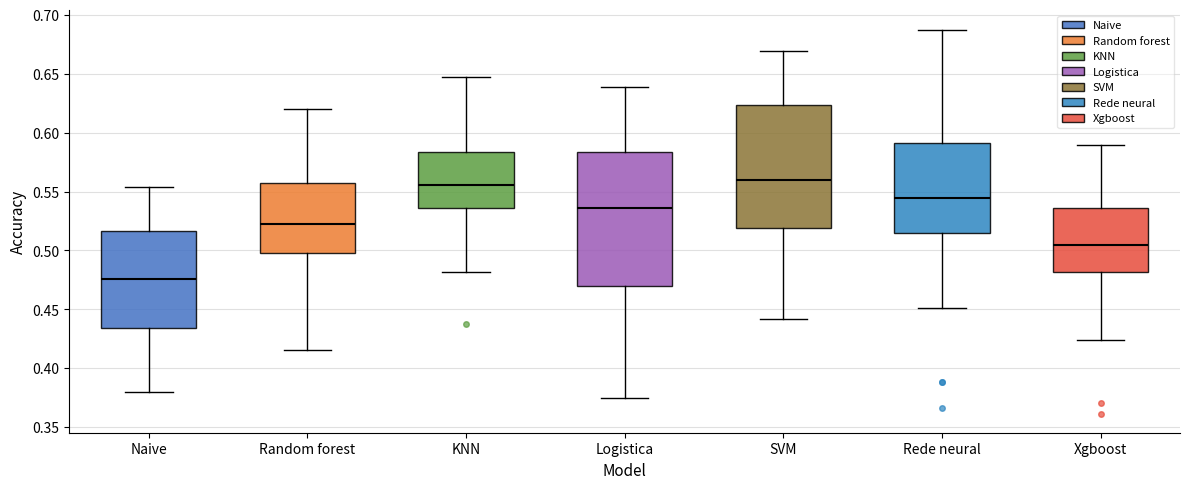

Reading left to right, read every box against the y-axis: the position of its median line, the range the box covers, and the ends of its whiskers. The values are not printed on the chart, so give them approximately, as read against the axis.

Naive: median 0.475, box 0.435 to 0.515, whiskers 0.380 to 0.555
Random forest: median 0.520, box 0.500 to 0.555, whiskers 0.415 to 0.620
KNN: median 0.555, box 0.535 to 0.585, whiskers 0.480 to 0.645
Logistica: median 0.535, box 0.470 to 0.585, whiskers 0.375 to 0.640
SVM: median 0.560, box 0.520 to 0.625, whiskers 0.440 to 0.670
Rede neural: median 0.545, box 0.515 to 0.590, whiskers 0.450 to 0.690
Xgboost: median 0.505, box 0.480 to 0.535, whiskers 0.425 to 0.590